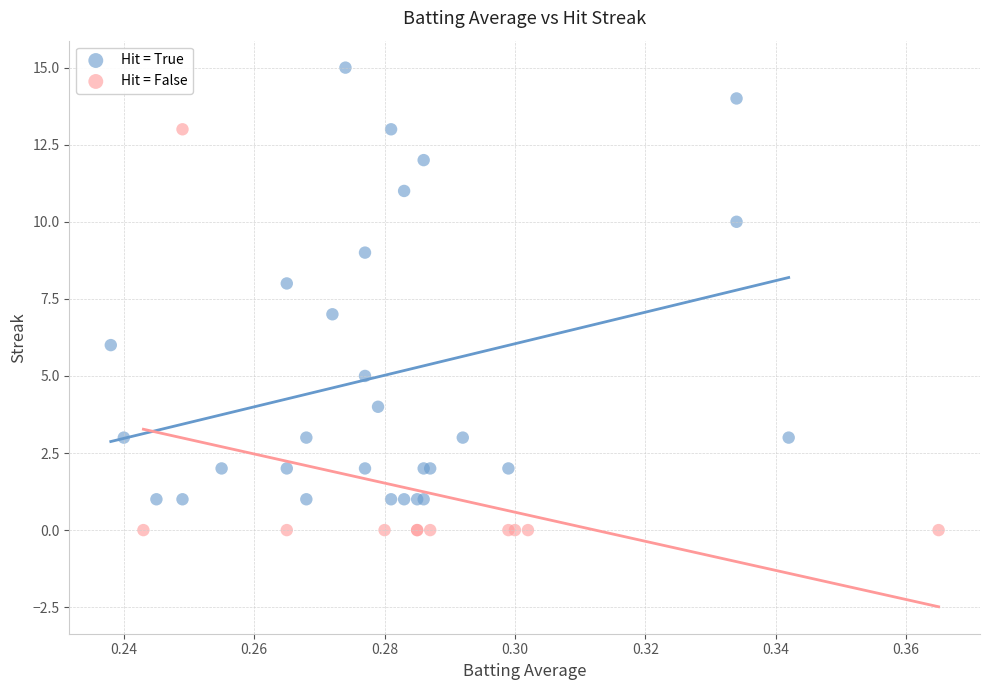

Which series contains the highest Y value?

Hit = True